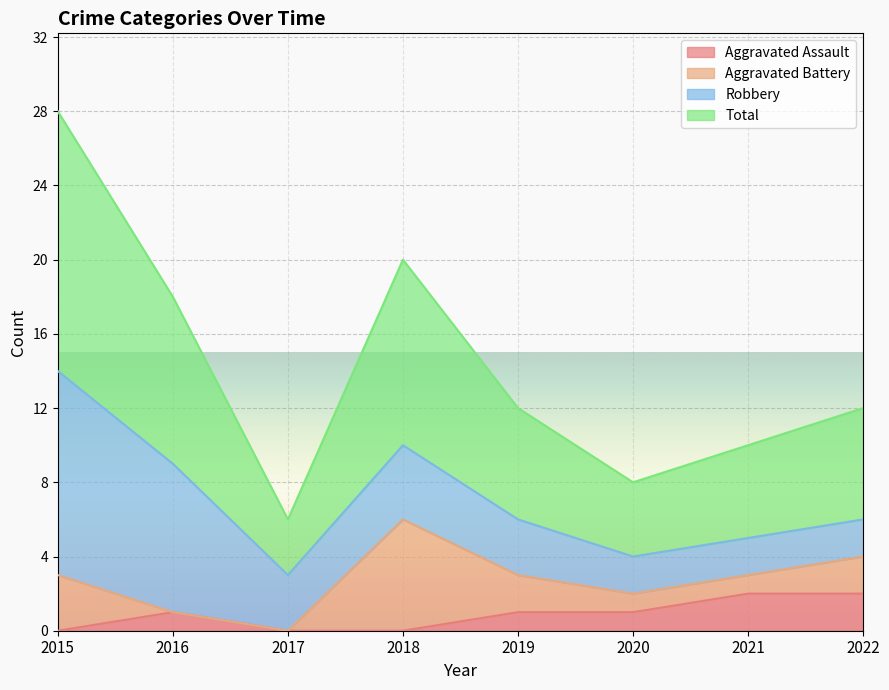

True or false: Aggravated Assault has a value of 0 at 2020.

False